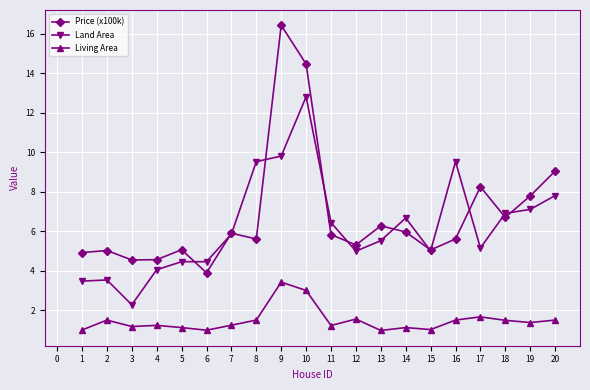

True or false: Land Area has more than 1 interior local peaks.

True